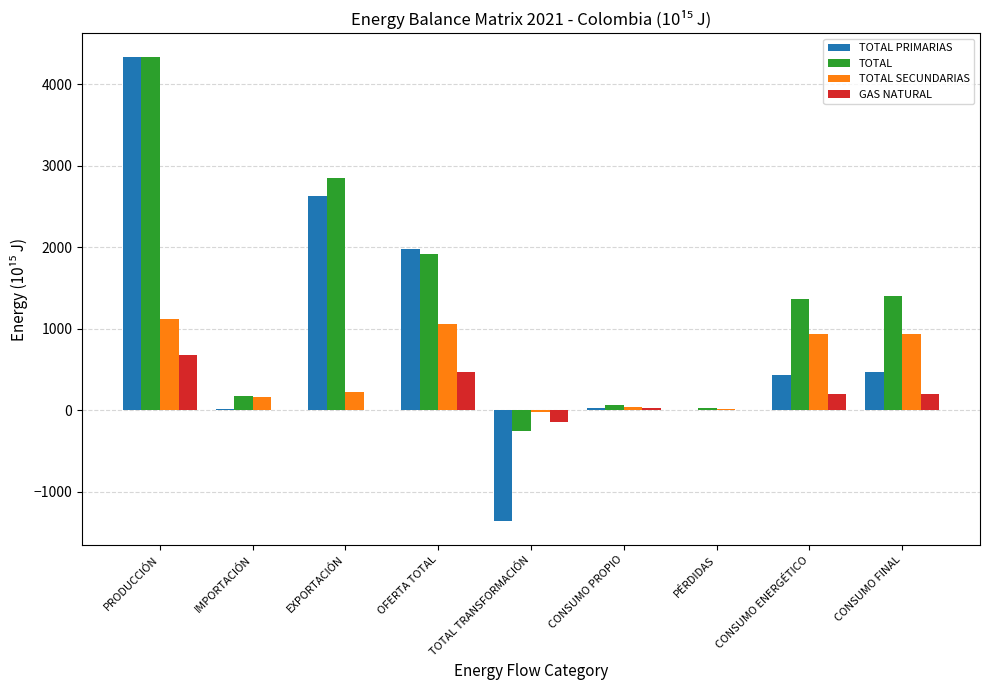

What is the sum of the TOTAL values at CONSUMO ENERGÉTICO and CONSUMO FINAL?

2770.9